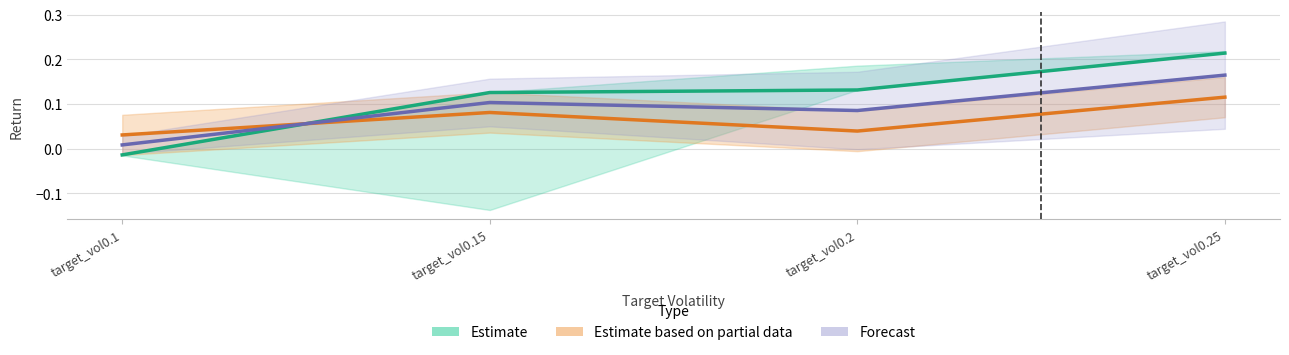

At how many categories does at least one series exceed 0?

4